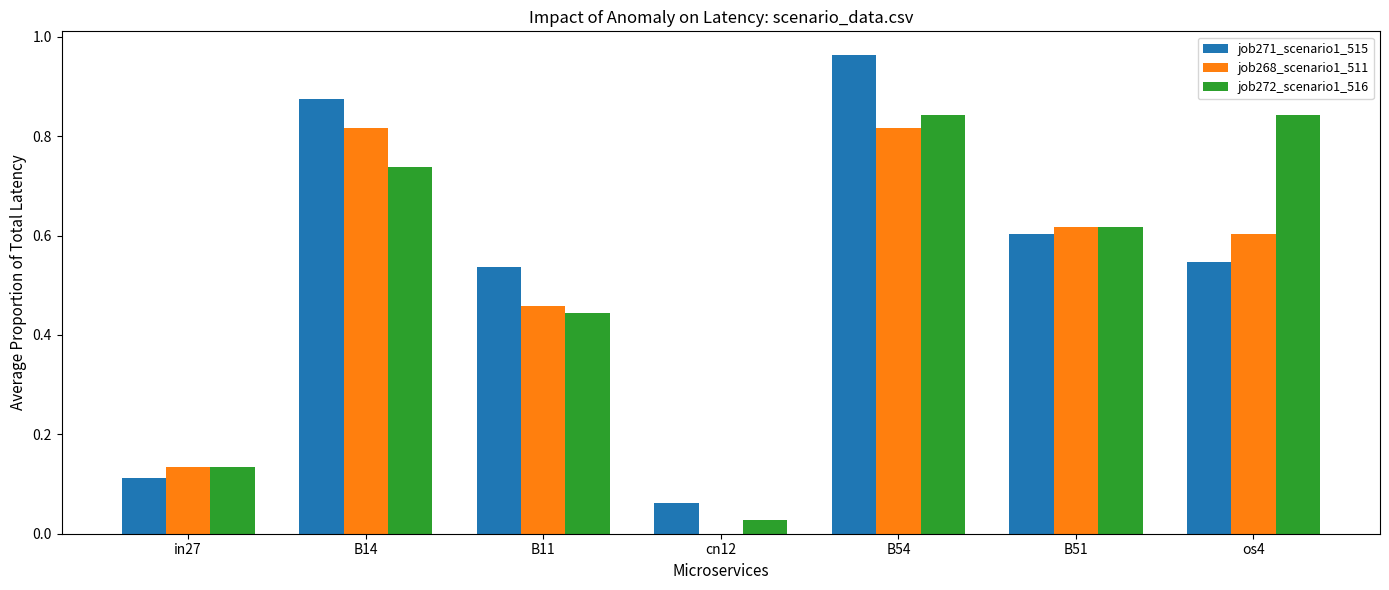

What are all the series names shown in the legend?

job271_scenario1_515, job268_scenario1_511, job272_scenario1_516